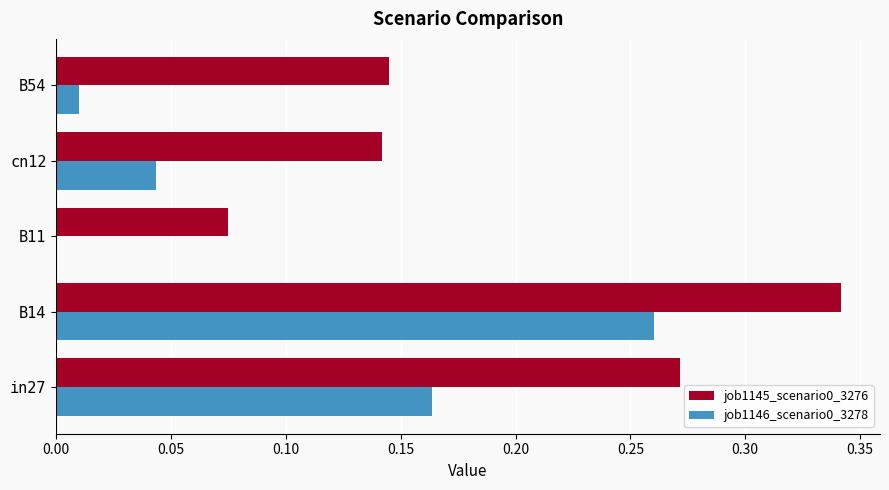

The job1145_scenario0_3276 series shows 0.0 at B11. True or false?

False